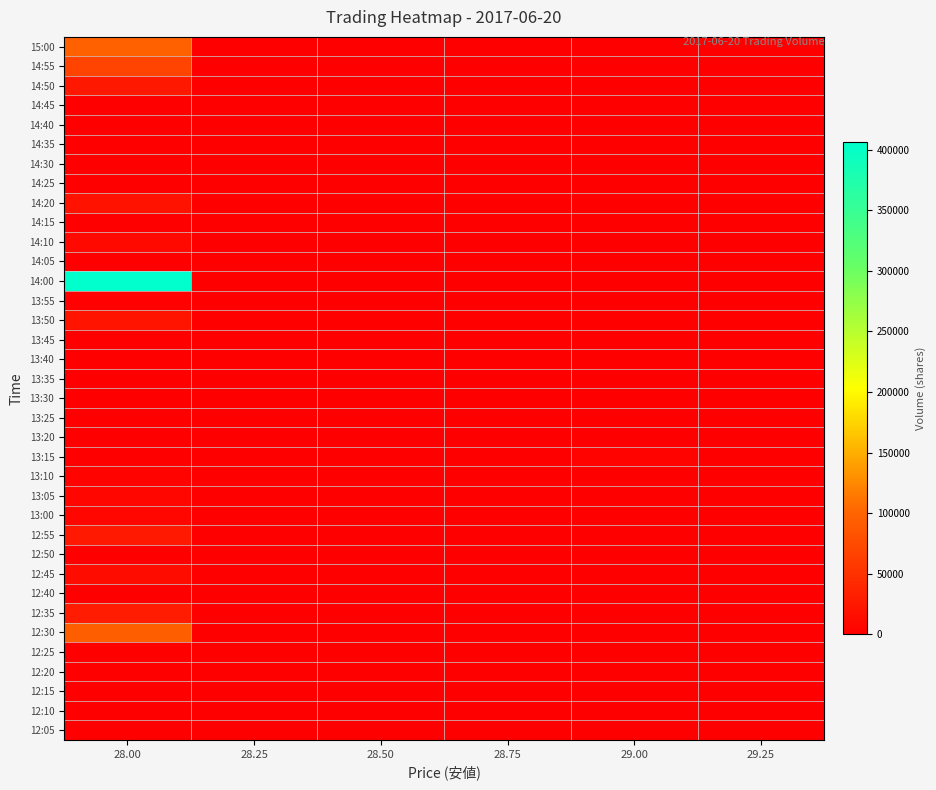

Reading left to right, extract all data points from this chart.

15:00: 28.00=95500	28.25=0	28.50=0	28.75=0	29.00=0	29.25=0
14:55: 28.00=67000	28.25=0	28.50=0	28.75=0	29.00=0	29.25=0
14:50: 28.00=24500	28.25=0	28.50=0	28.75=0	29.00=0	29.25=0
14:45: 28.00=0	28.25=0	28.50=0	28.75=0	29.00=0	29.25=0
14:40: 28.00=0	28.25=0	28.50=0	28.75=0	29.00=0	29.25=0
14:35: 28.00=1000	28.25=0	28.50=0	28.75=0	29.00=0	29.25=0
14:30: 28.00=0	28.25=0	28.50=0	28.75=0	29.00=0	29.25=0
14:25: 28.00=0	28.25=0	28.50=0	28.75=0	29.00=0	29.25=0
14:20: 28.00=20000	28.25=0	28.50=0	28.75=0	29.00=0	29.25=0
14:15: 28.00=0	28.25=0	28.50=0	28.75=0	29.00=0	29.25=0
14:10: 28.00=10900	28.25=0	28.50=0	28.75=0	29.00=0	29.25=0
14:05: 28.00=500	28.25=0	28.50=0	28.75=0	29.00=0	29.25=0
14:00: 28.00=406100	28.25=0	28.50=0	28.75=0	29.00=0	29.25=0
13:55: 28.00=2400	28.25=0	28.50=0	28.75=0	29.00=0	29.25=0
13:50: 28.00=21000	28.25=0	28.50=0	28.75=0	29.00=0	29.25=0
13:45: 28.00=0	28.25=0	28.50=0	28.75=0	29.00=0	29.25=0
13:40: 28.00=0	28.25=0	28.50=0	28.75=0	29.00=0	29.25=0
13:35: 28.00=0	28.25=0	28.50=0	28.75=0	29.00=0	29.25=0
13:30: 28.00=0	28.25=0	28.50=0	28.75=0	29.00=0	29.25=0
13:25: 28.00=0	28.25=0	28.50=0	28.75=0	29.00=0	29.25=0
13:20: 28.00=0	28.25=0	28.50=0	28.75=0	29.00=0	29.25=0
13:15: 28.00=0	28.25=0	28.50=0	28.75=0	29.00=4200	29.25=0
13:10: 28.00=3400	28.25=0	28.50=0	28.75=0	29.00=0	29.25=0
13:05: 28.00=7200	28.25=0	28.50=0	28.75=0	29.00=0	29.25=0
13:00: 28.00=7000	28.25=0	28.50=0	28.75=0	29.00=0	29.25=0
12:55: 28.00=25500	28.25=0	28.50=0	28.75=0	29.00=0	29.25=0
12:50: 28.00=1000	28.25=0	28.50=0	28.75=0	29.00=0	29.25=0
12:45: 28.00=13200	28.25=0	28.50=0	28.75=0	29.00=0	29.25=0
12:40: 28.00=0	28.25=0	28.50=0	28.75=0	29.00=0	29.25=0
12:35: 28.00=30000	28.25=0	28.50=0	28.75=0	29.00=0	29.25=0
12:30: 28.00=94100	28.25=0	28.50=0	28.75=0	29.00=0	29.25=0
12:25: 28.00=0	28.25=0	28.50=0	28.75=0	29.00=0	29.25=0
12:20: 28.00=0	28.25=0	28.50=0	28.75=0	29.00=0	29.25=0
12:15: 28.00=0	28.25=0	28.50=0	28.75=0	29.00=0	29.25=0
12:10: 28.00=0	28.25=0	28.50=0	28.75=0	29.00=0	29.25=0
12:05: 28.00=0	28.25=0	28.50=0	28.75=0	29.00=0	29.25=0